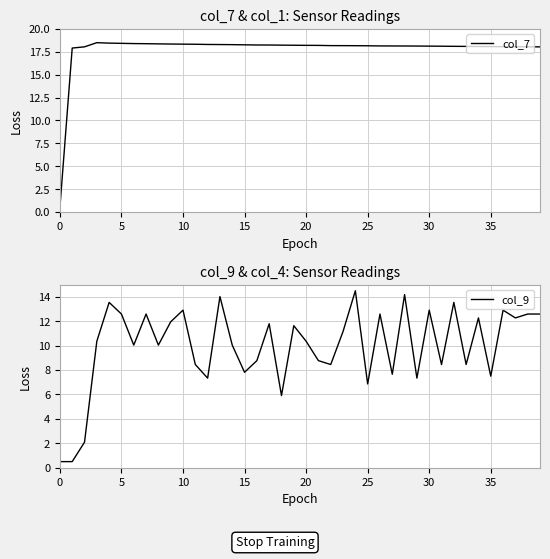

What is the highest value of the col_9 series?

14.5